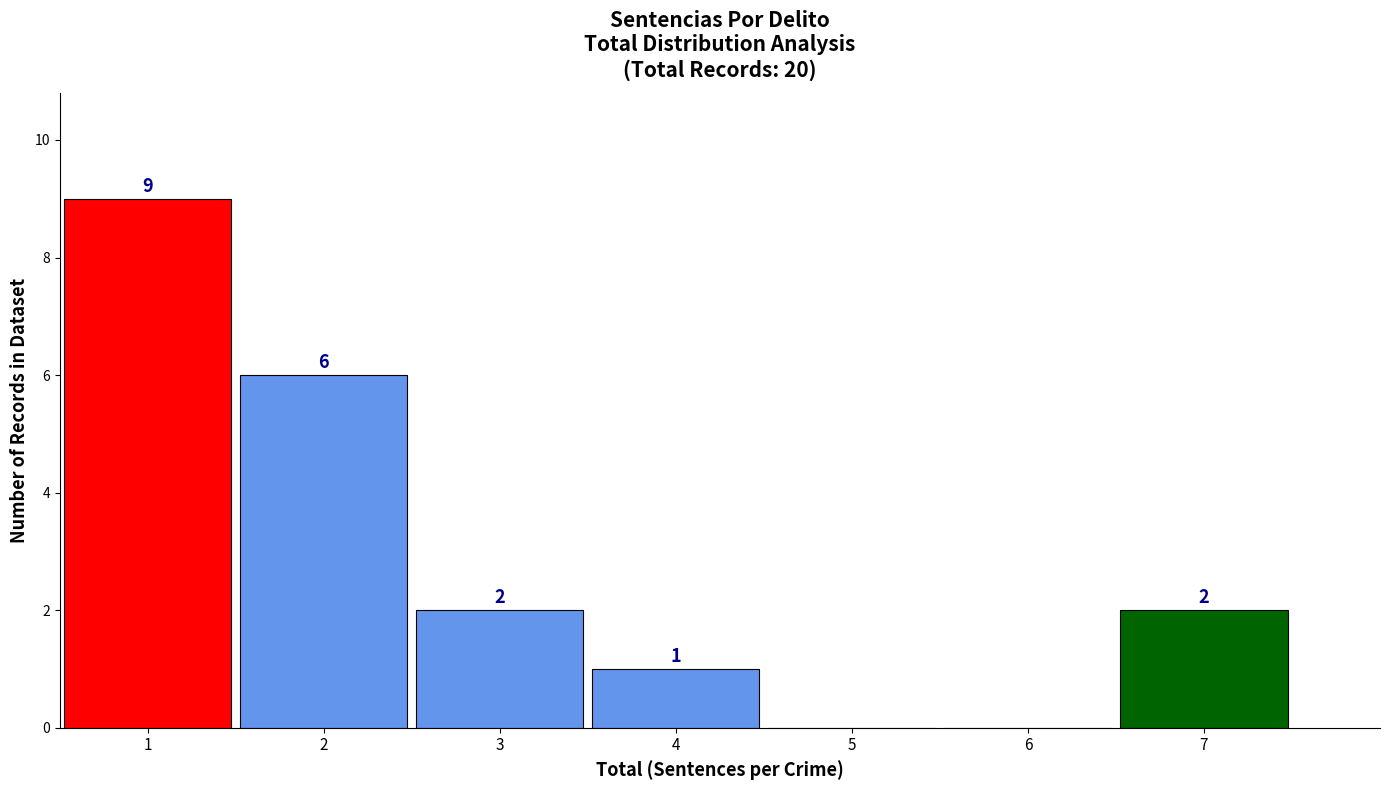

Over which range of the x-axis is the bar tallest?

0.5 to 1.5